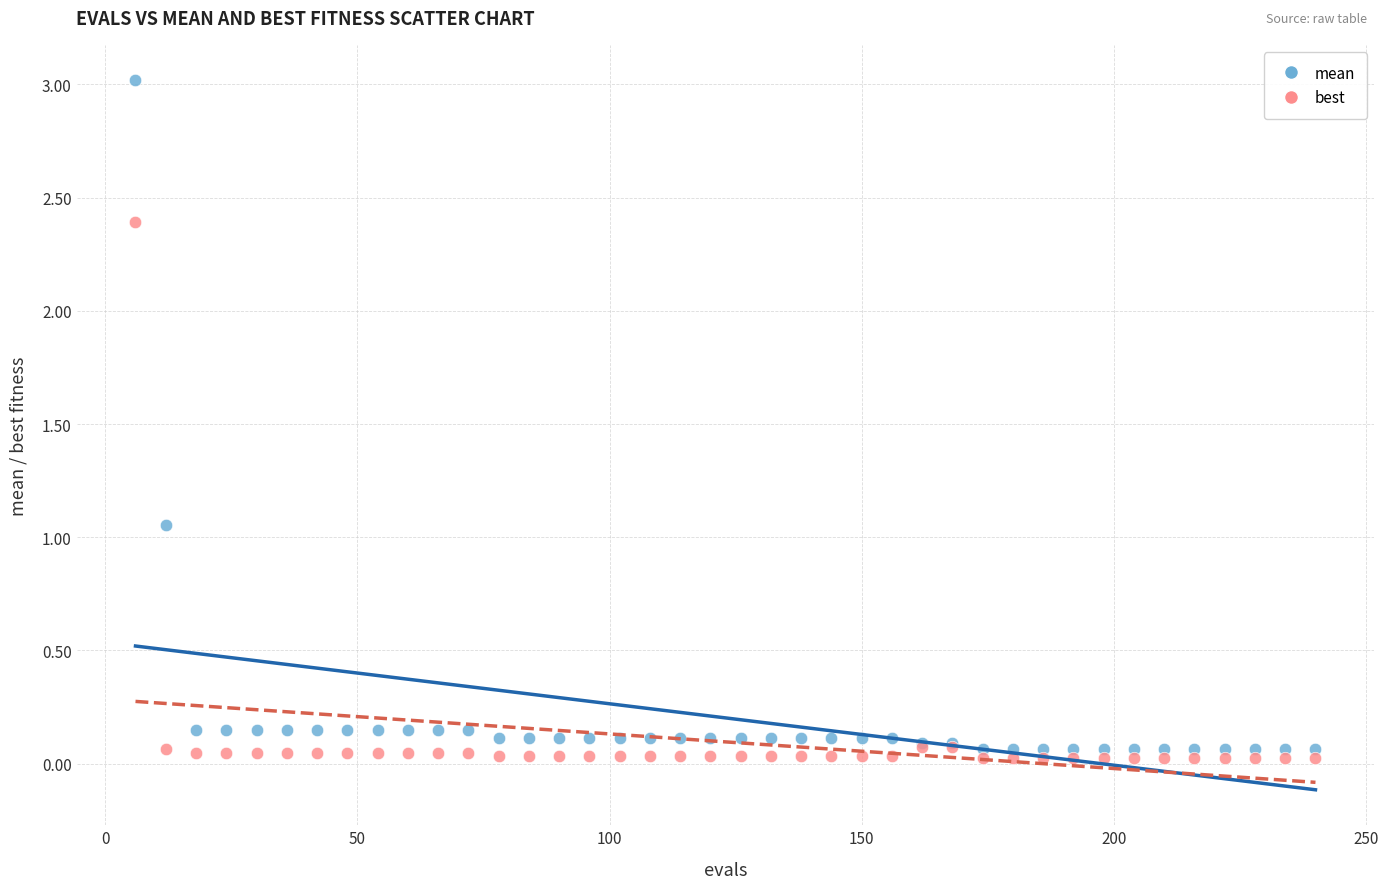

Which series has the widest spread of Y values?

mean